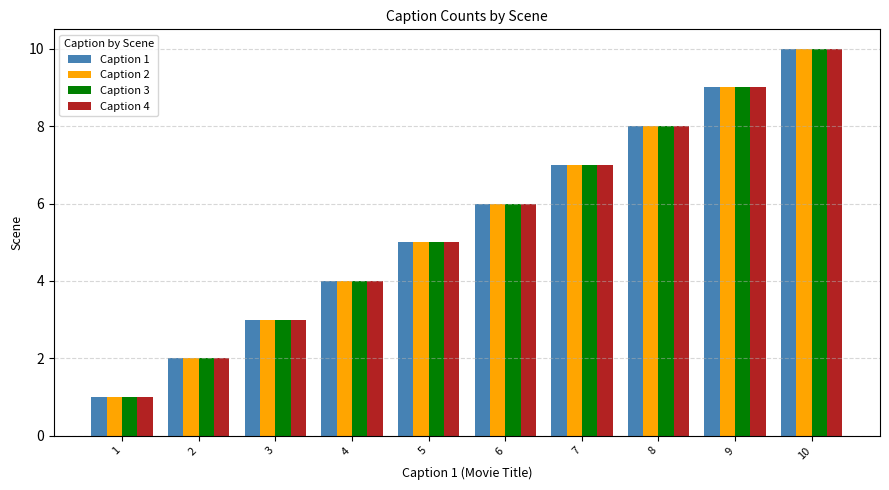

What is the difference between the maximum and minimum values in the Caption 3 series?

9